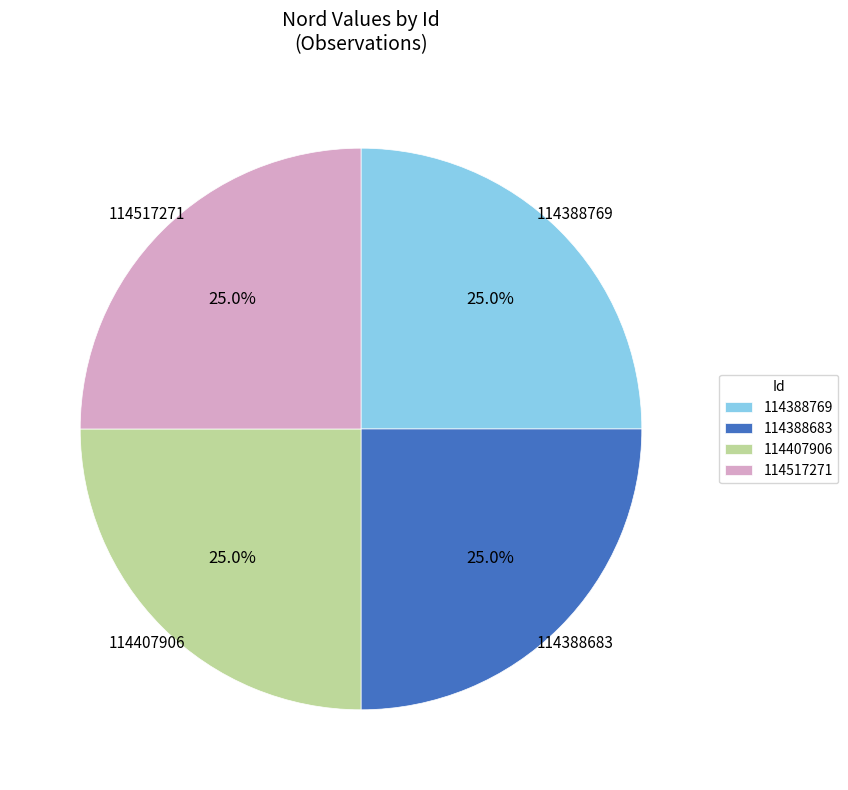

What is the total percentage of 114517271 and 114388769?

50.0%